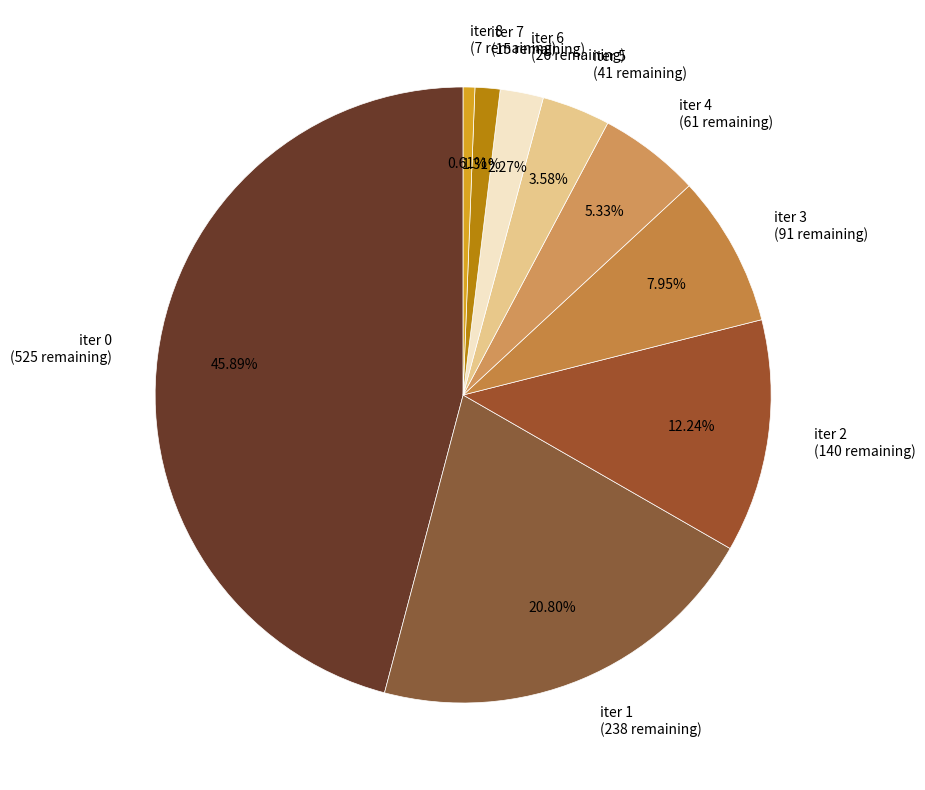

Combined, do iter 7 (15 remaining) and iter 1 (238 remaining) account for over 50%?

No